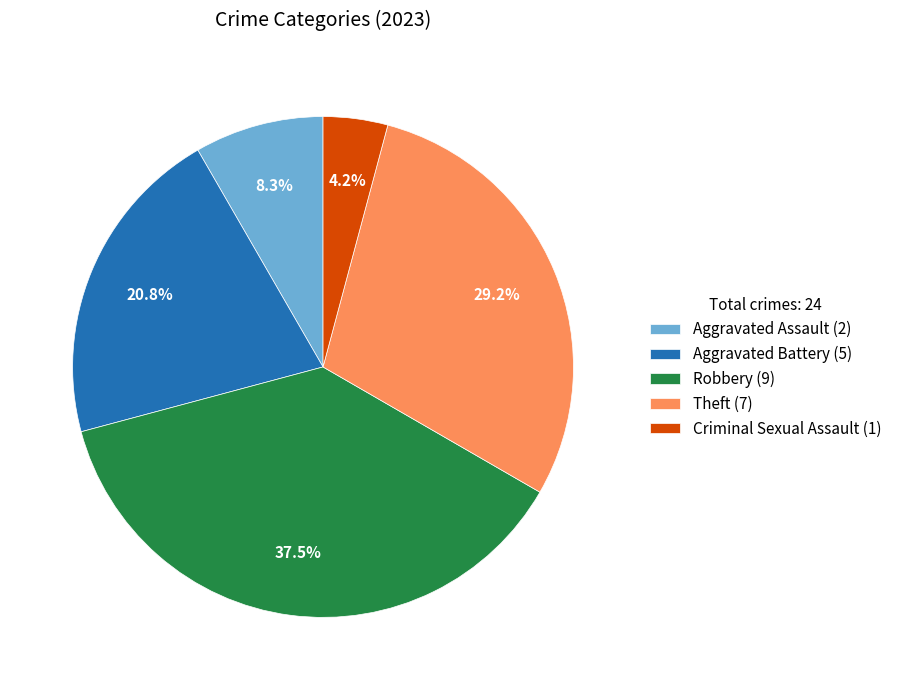

What percentage is the Criminal Sexual Assault slice, to the nearest percent?

4%